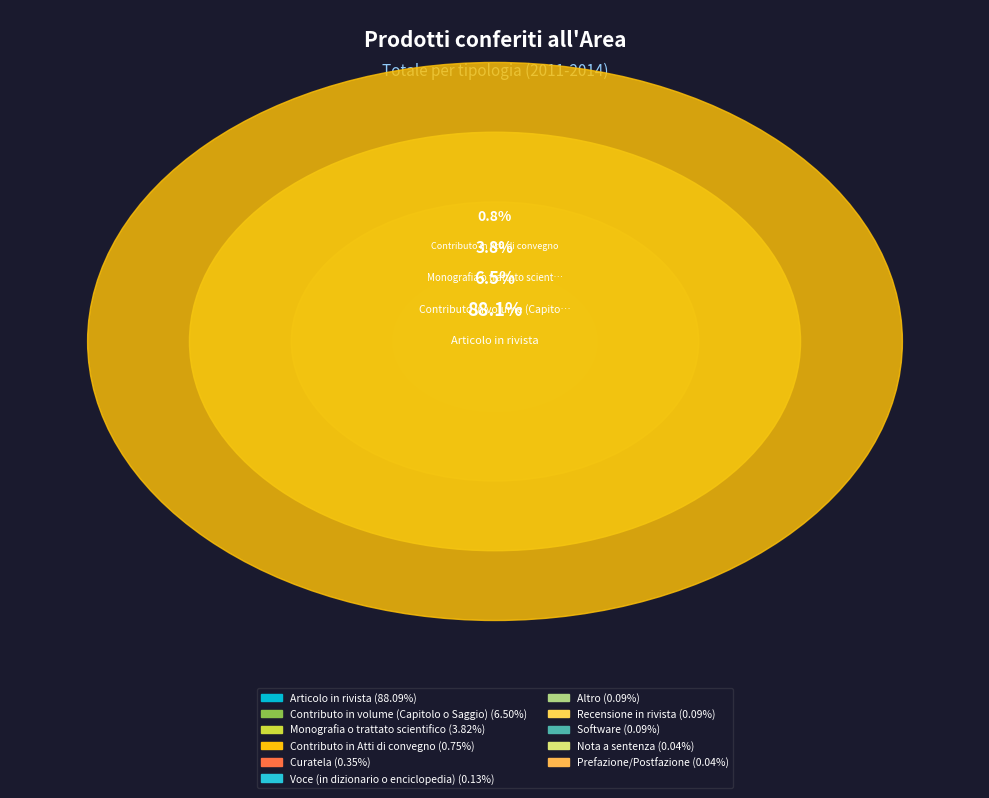

Which slice represents more than half of the pie?

Articolo in rivista